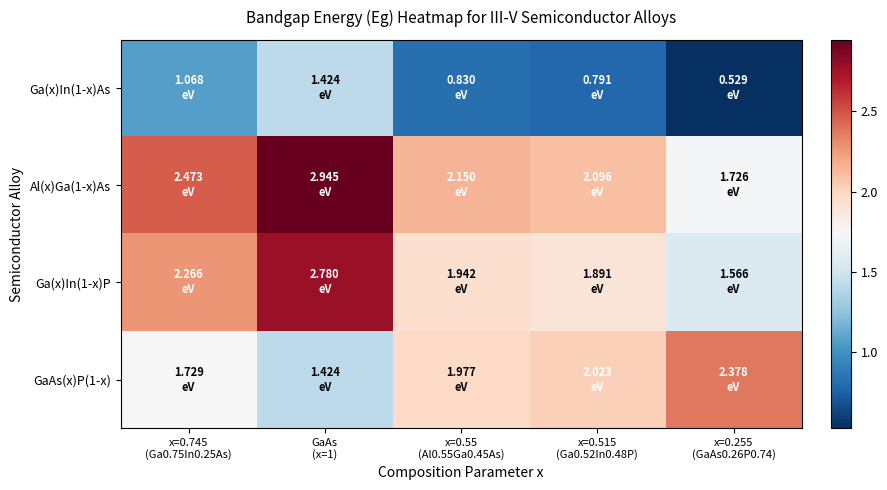

Reading right to left, list all the values displayed in this chart.

Ga(x)In(1-x)As: x=0.255
(GaAs0.26P0.74)=0.5	x=0.515
(Ga0.52In0.48P)=0.8	x=0.55
(Al0.55Ga0.45As)=0.8	GaAs
(x=1)=1.4	x=0.745
(Ga0.75In0.25As)=1.1
Al(x)Ga(1-x)As: x=0.255
(GaAs0.26P0.74)=1.7	x=0.515
(Ga0.52In0.48P)=2.1	x=0.55
(Al0.55Ga0.45As)=2.2	GaAs
(x=1)=2.9	x=0.745
(Ga0.75In0.25As)=2.5
Ga(x)In(1-x)P: x=0.255
(GaAs0.26P0.74)=1.6	x=0.515
(Ga0.52In0.48P)=1.9	x=0.55
(Al0.55Ga0.45As)=1.9	GaAs
(x=1)=2.8	x=0.745
(Ga0.75In0.25As)=2.3
GaAs(x)P(1-x): x=0.255
(GaAs0.26P0.74)=2.4	x=0.515
(Ga0.52In0.48P)=2.0	x=0.55
(Al0.55Ga0.45As)=2.0	GaAs
(x=1)=1.4	x=0.745
(Ga0.75In0.25As)=1.7